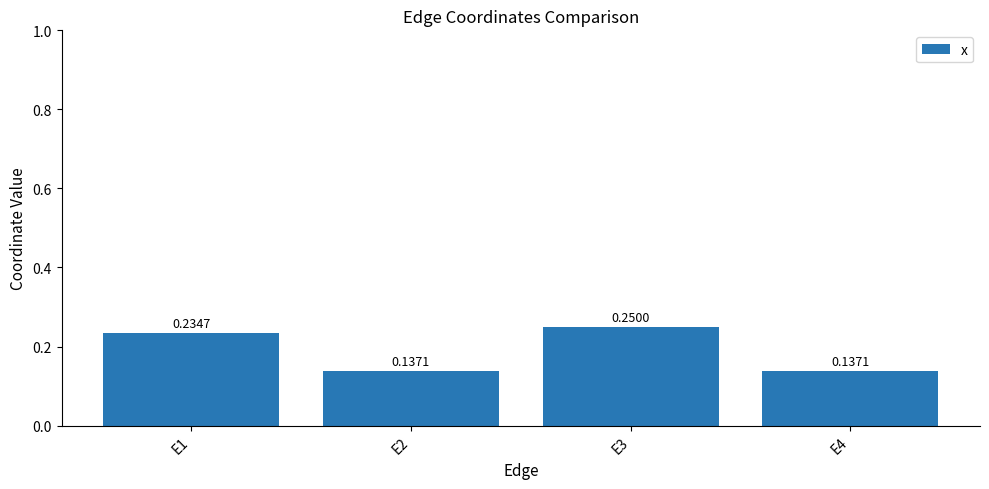

What is the sum of the values at E4 and E1?

0.4